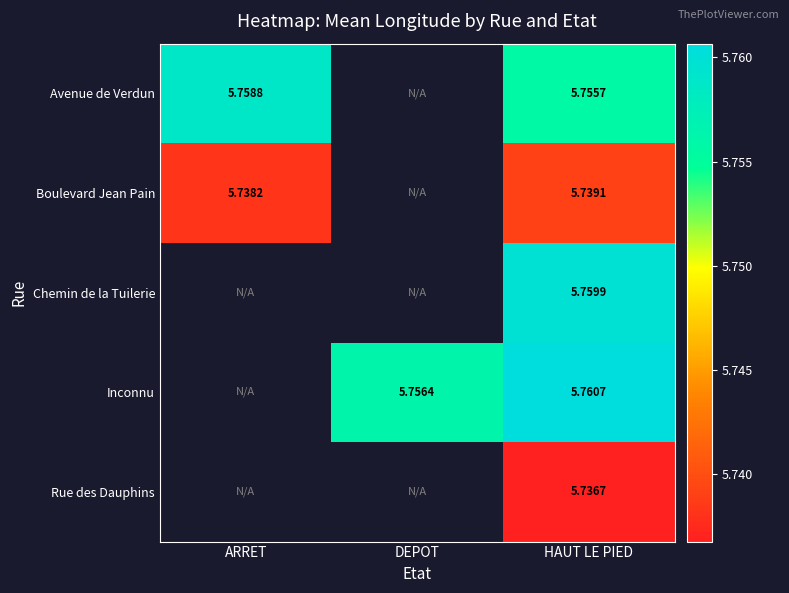

What value does the Inconnu series have at DEPOT?

5.8